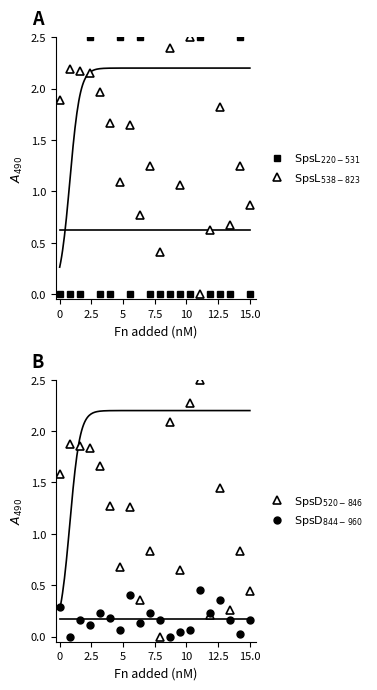

Which series has the largest total across all categories?

$\mathrm{SpsL_{538-823}}$